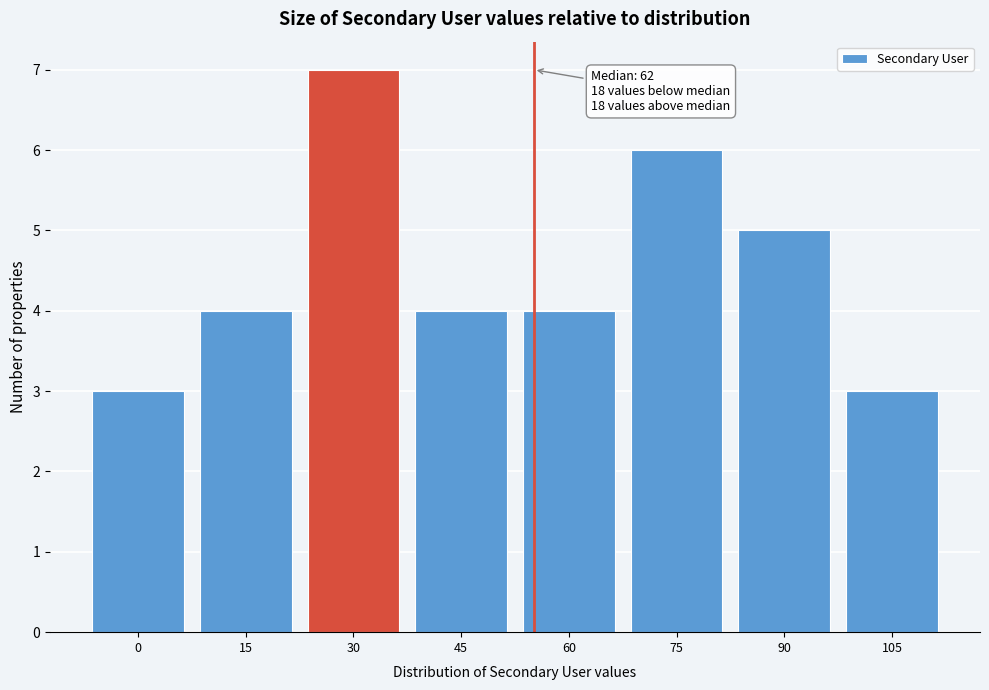

Reading left to right, extract all data points from this chart.

3	4	7	4	4	6	5	3